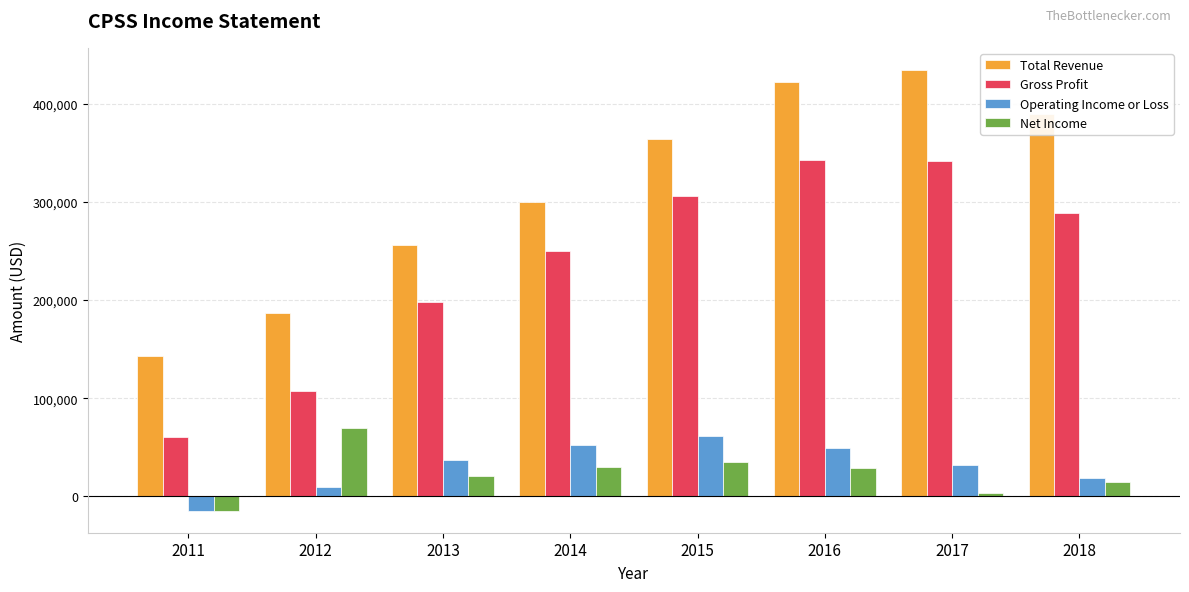

What is the sum of the Gross Profit values at 2013 and 2017?

539600